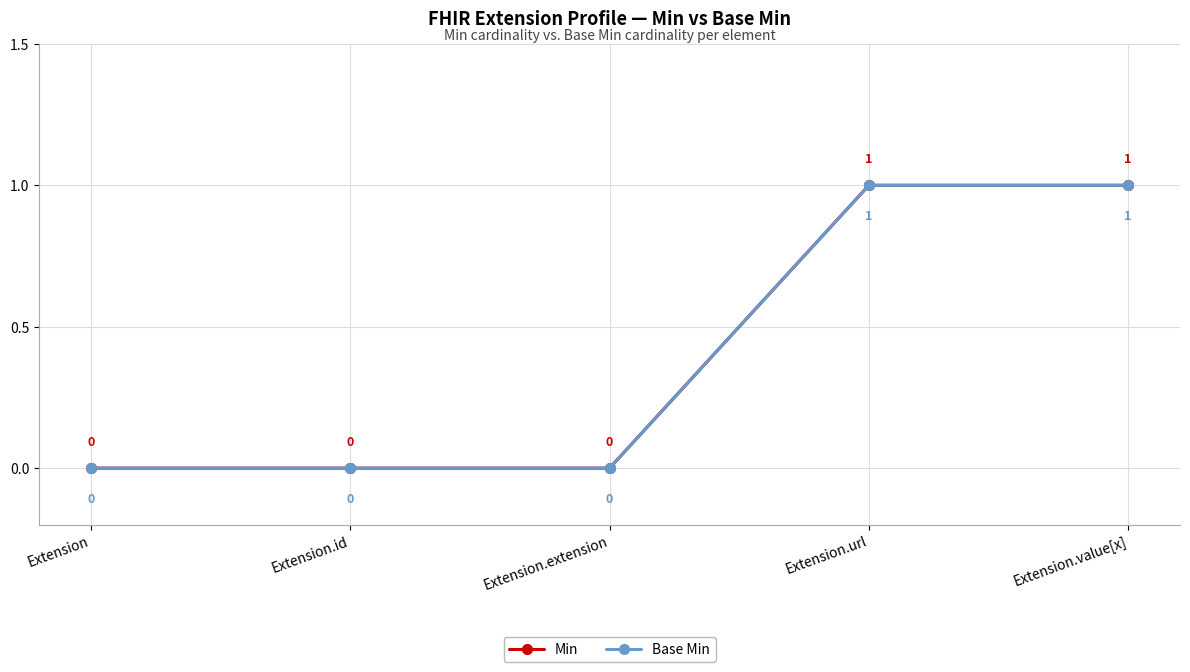

Rank the series by their maximum value, from lowest to highest.

Min, Base Min